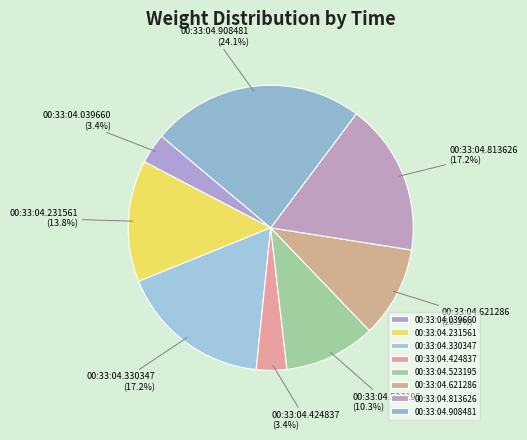

Is there any slice that represents more than half of the pie?

No